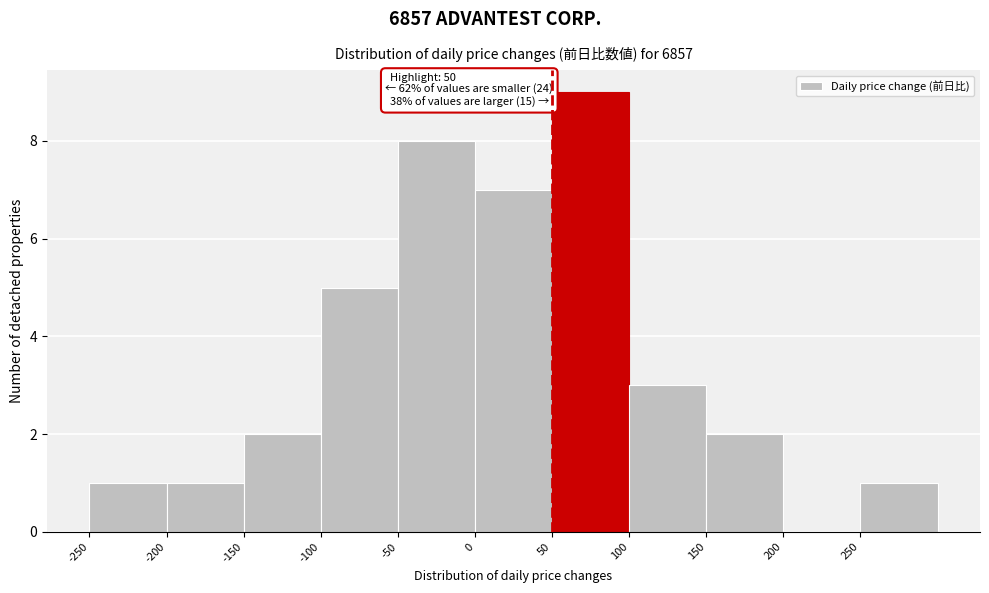

Which range on the x-axis has the tallest bar?

50 to 100